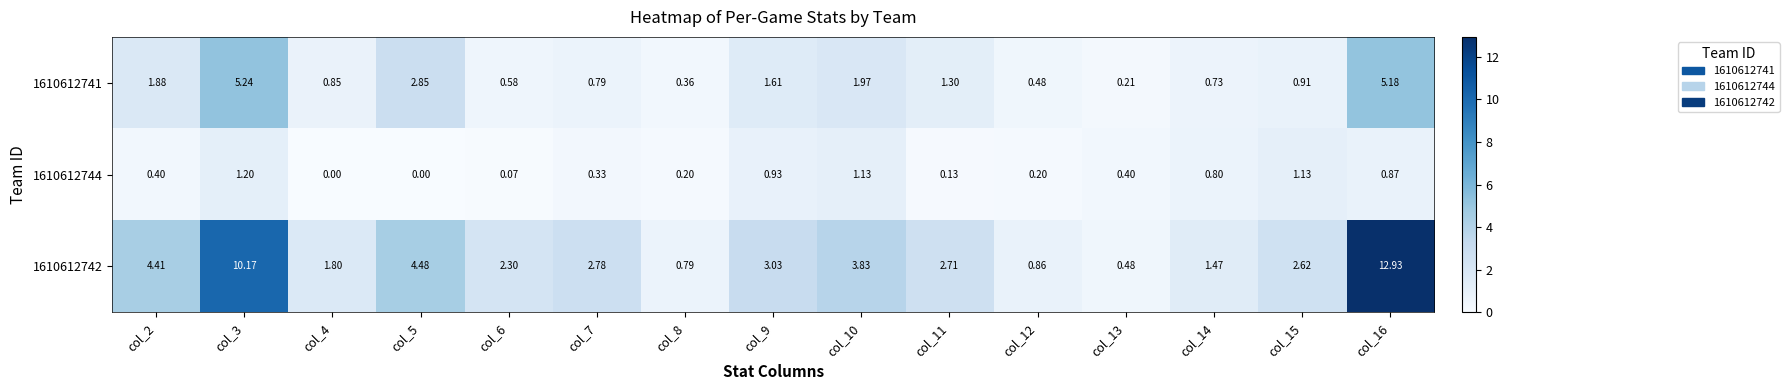

Is the value of 1610612741 at col_11 greater than the value of 1610612744 at col_7?

Yes